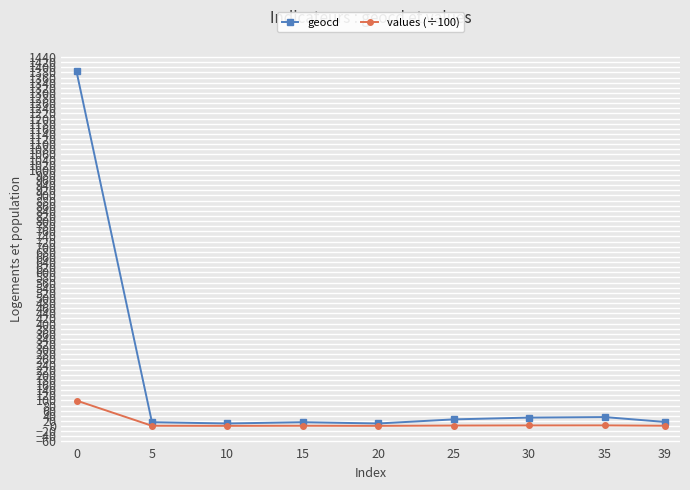

How many data points in values (÷100) are above 1?

7